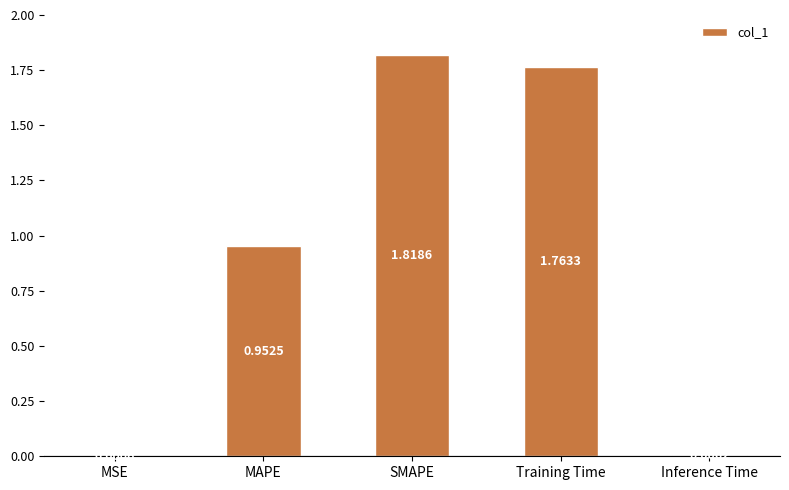

Between SMAPE and MSE, which is larger?

SMAPE